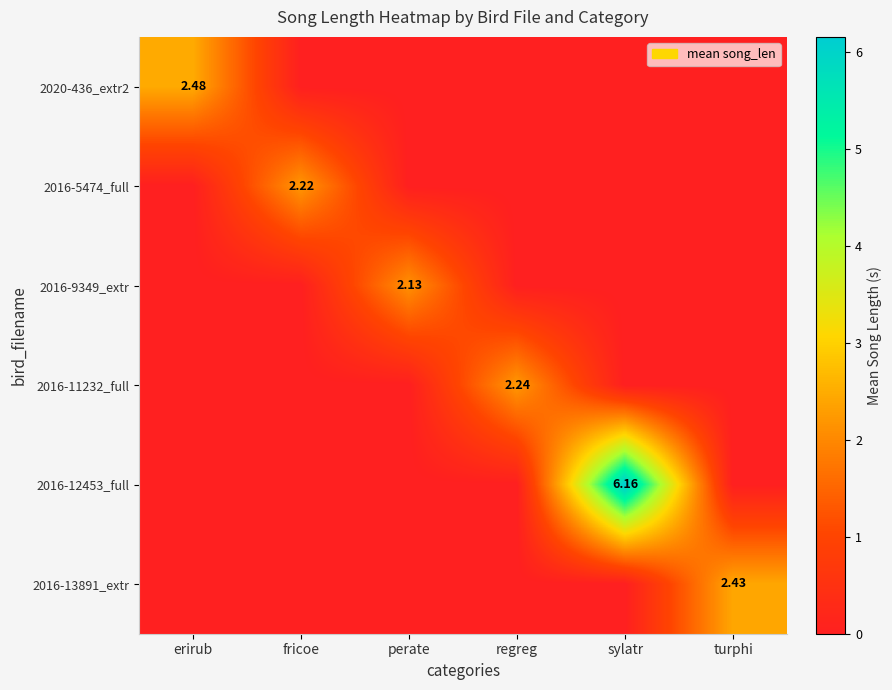

List the series in order of their peak value, highest first.

2016-12453_full, 2020-436_extr2, 2016-13891_extr, 2016-11232_full, 2016-5474_full, 2016-9349_extr